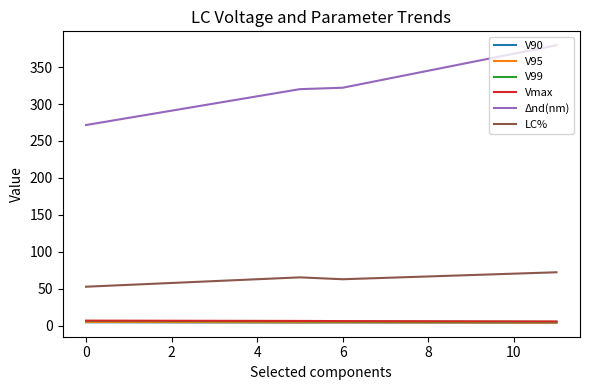

True or false: Δnd(nm) and V95 intersect in this chart.

False